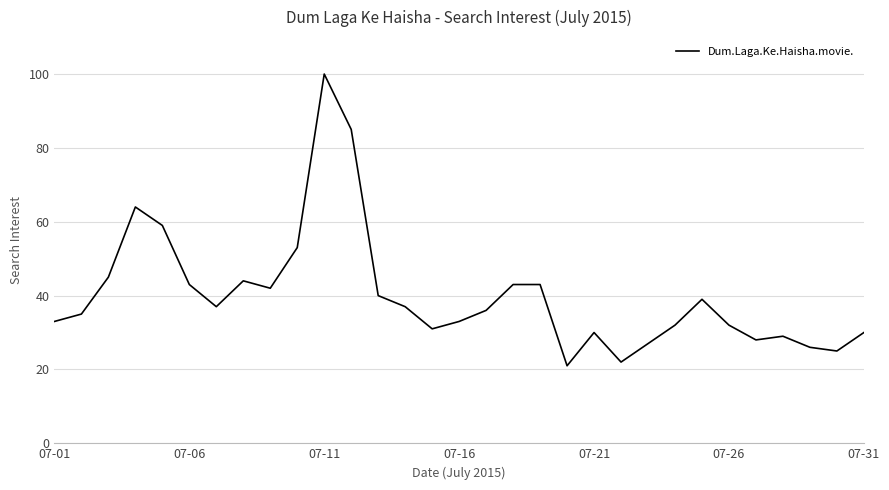

What is the difference between the maximum and minimum values?

79